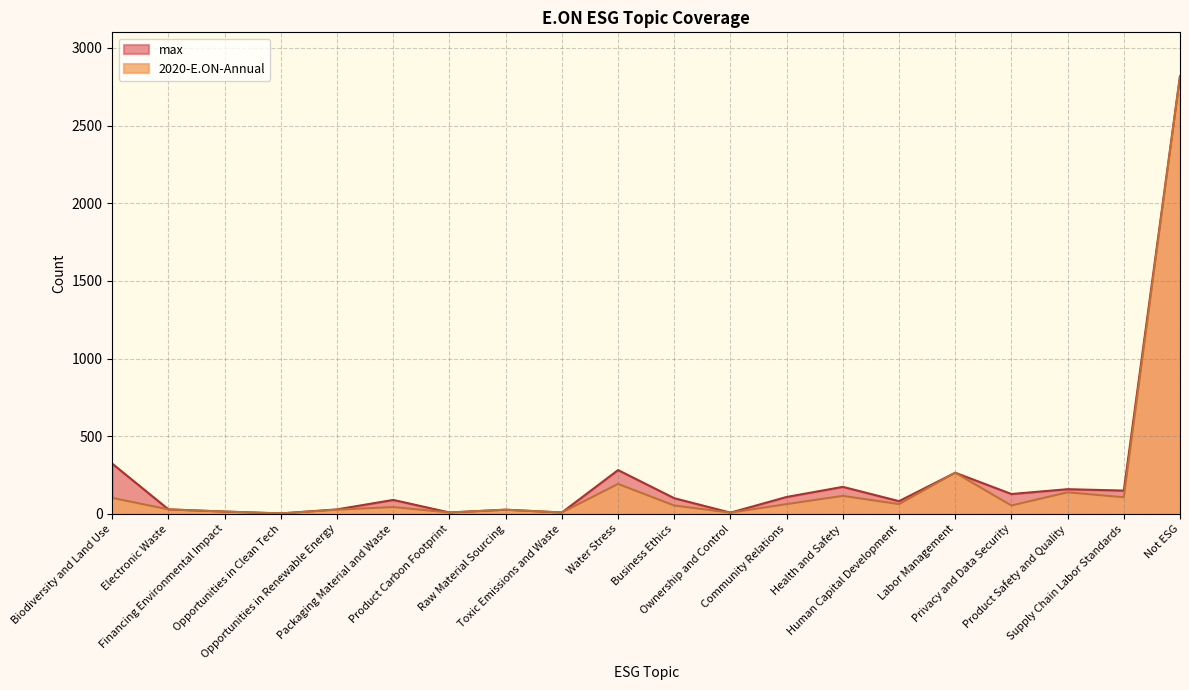

Which category has the highest value in the max series?

Not ESG